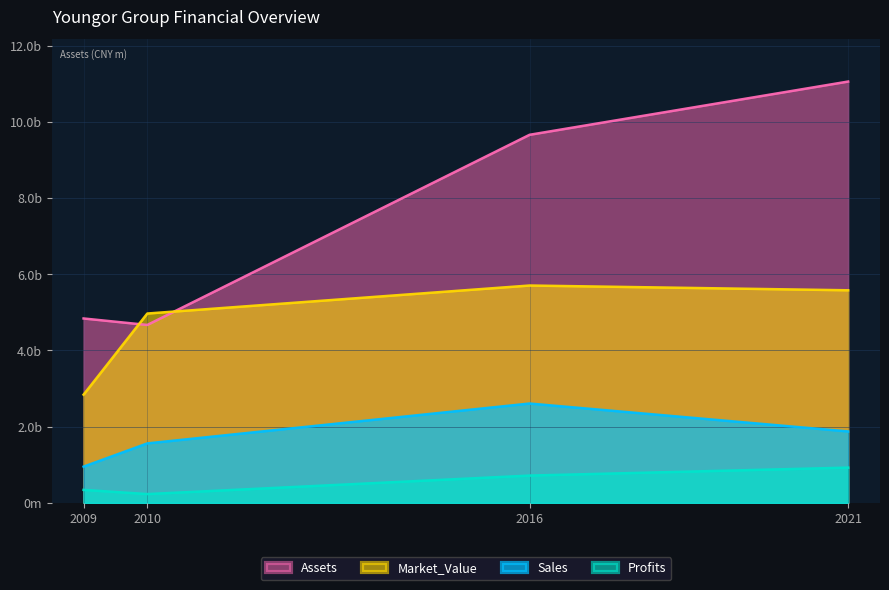

How many lines are shown in the chart?

4